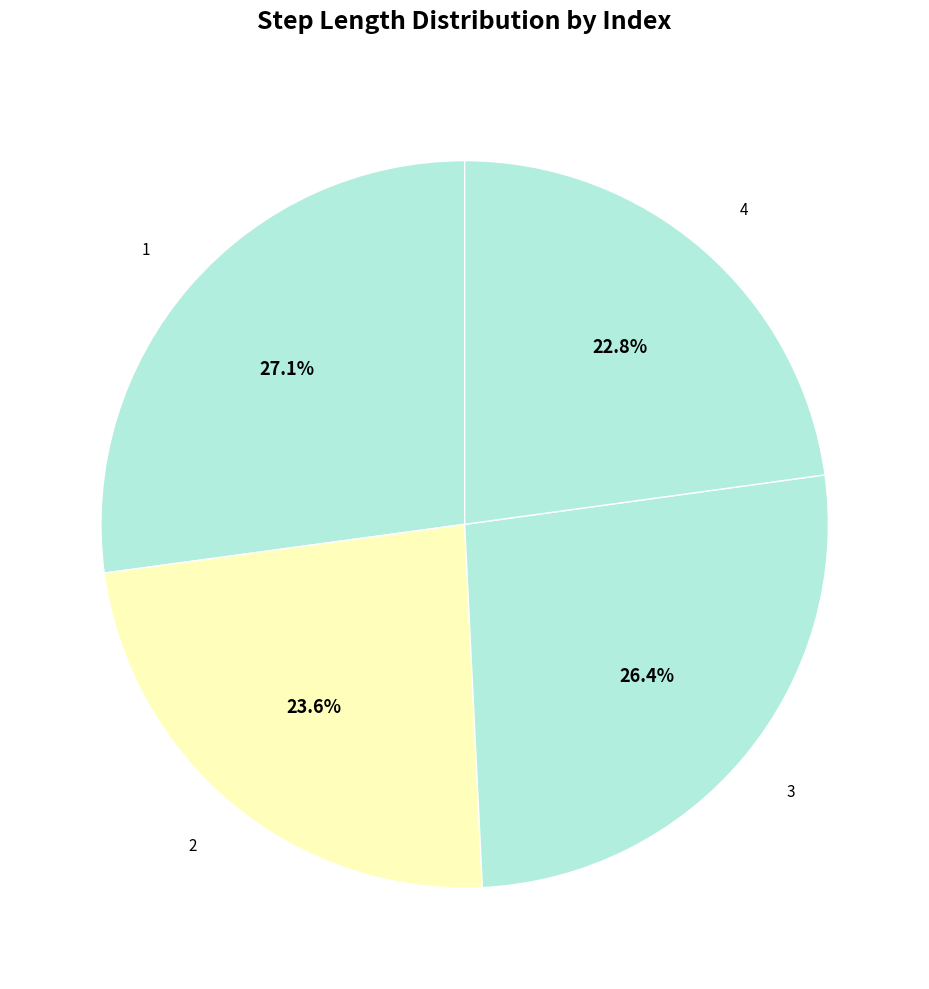

Count the number of slices in the pie.

4